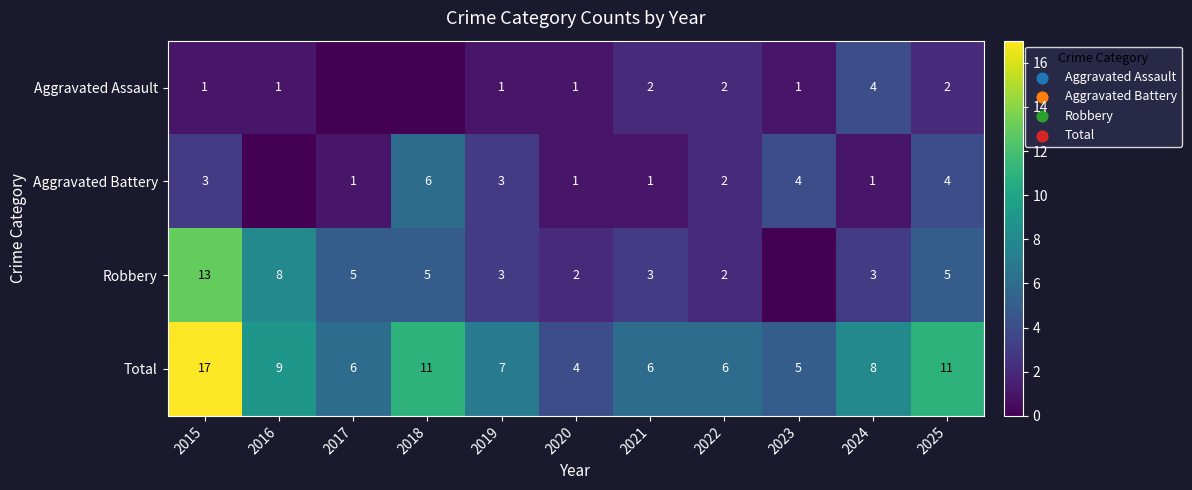

Is the value of Robbery at 2024 greater than the value of Aggravated Battery at 2024?

Yes